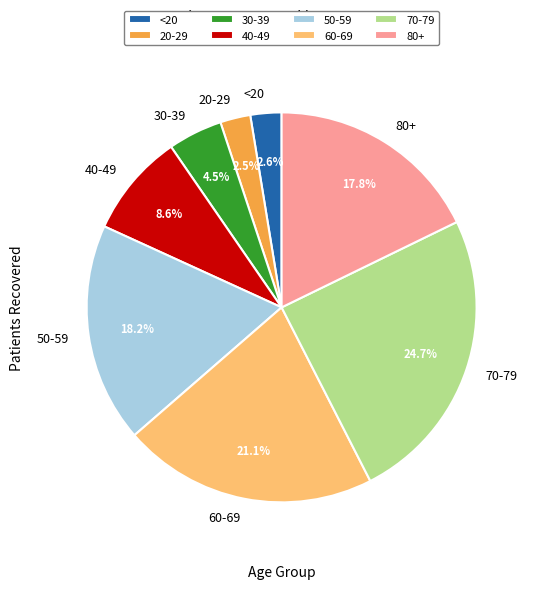

Approximately how many times larger is the value at <20 compared to 40-49?

0.3